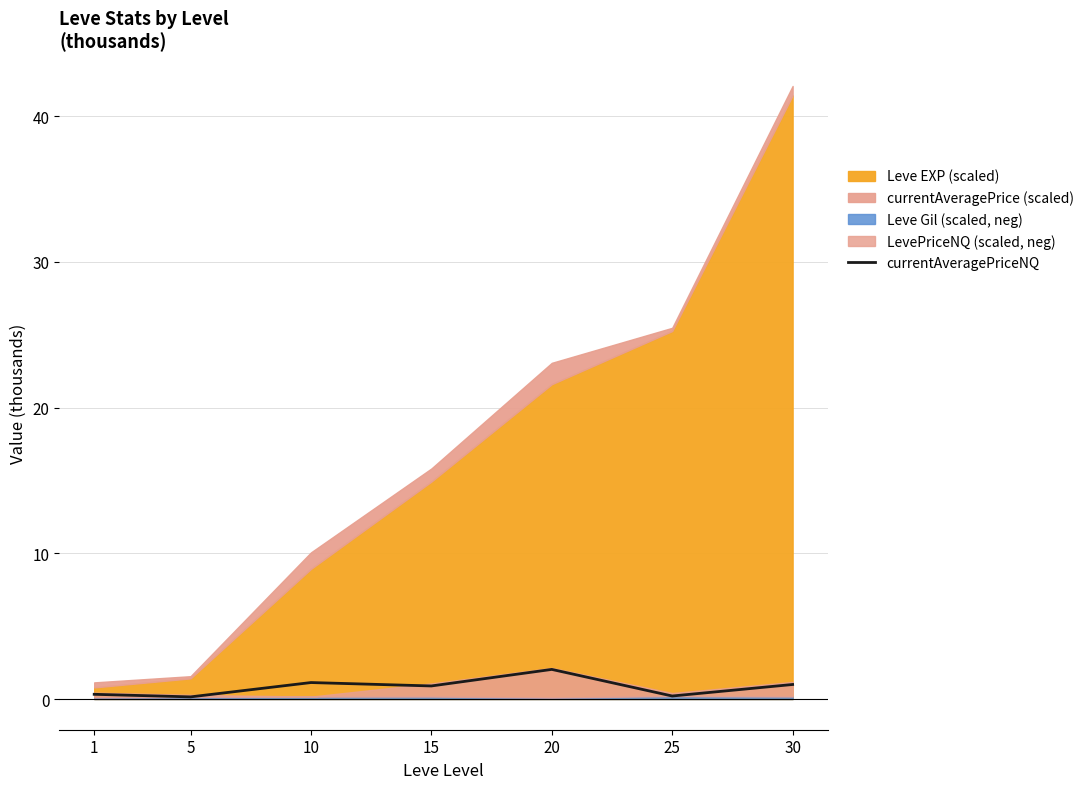

Rank the categories by value from lowest to highest.

5, 25, 1, 15, 30, 10, 20